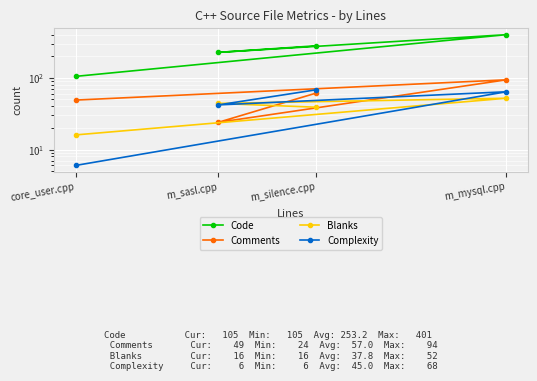

The Blanks series shows 9 at core_user.cpp. True or false?

False